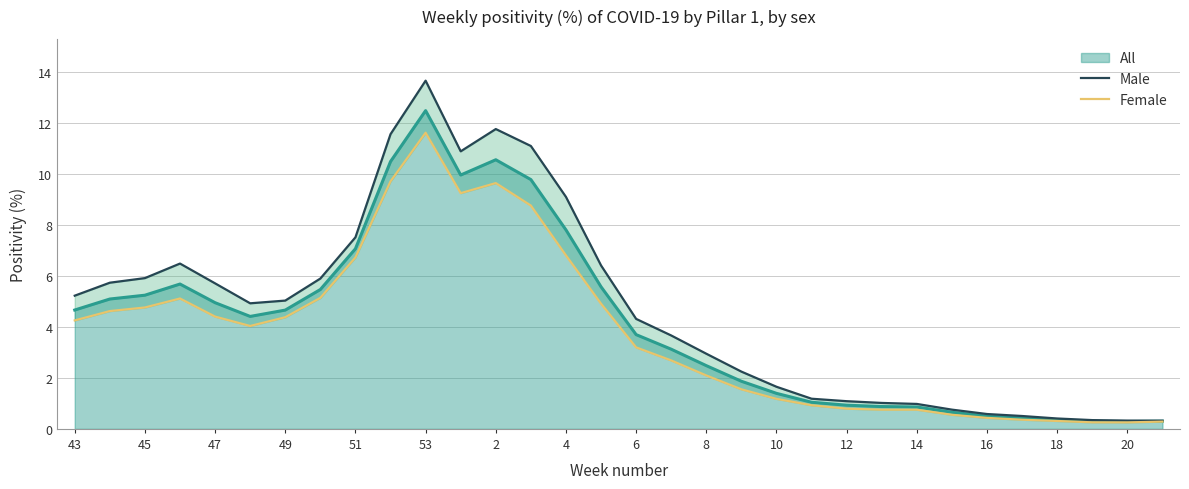

Is it true that All equals 10.0 at 51?

False